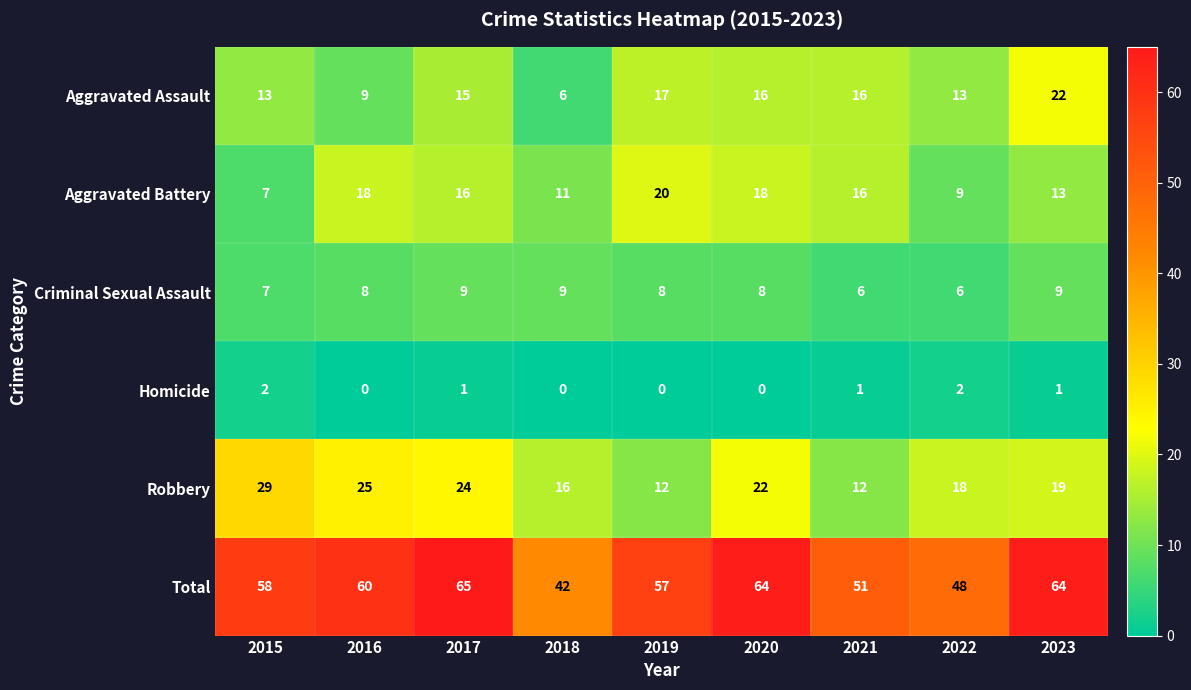

What is the difference between the maximum and minimum values in the Aggravated Assault series?

16